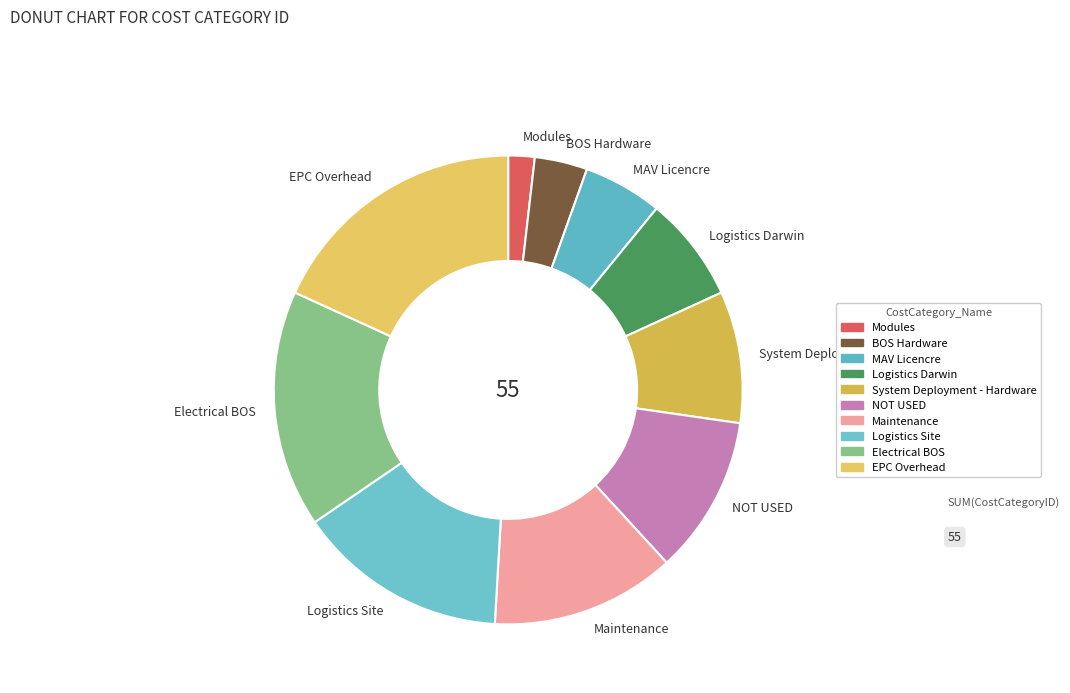

Which slice is the largest?

EPC Overhead